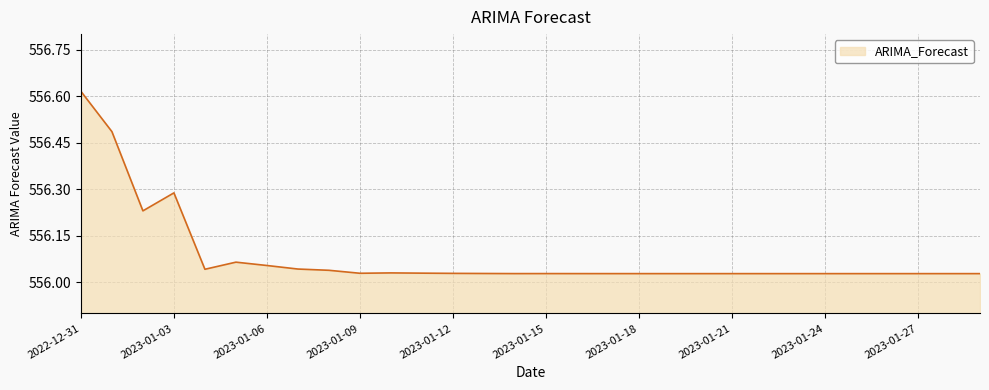

Does the chart have visible grid lines?

Yes